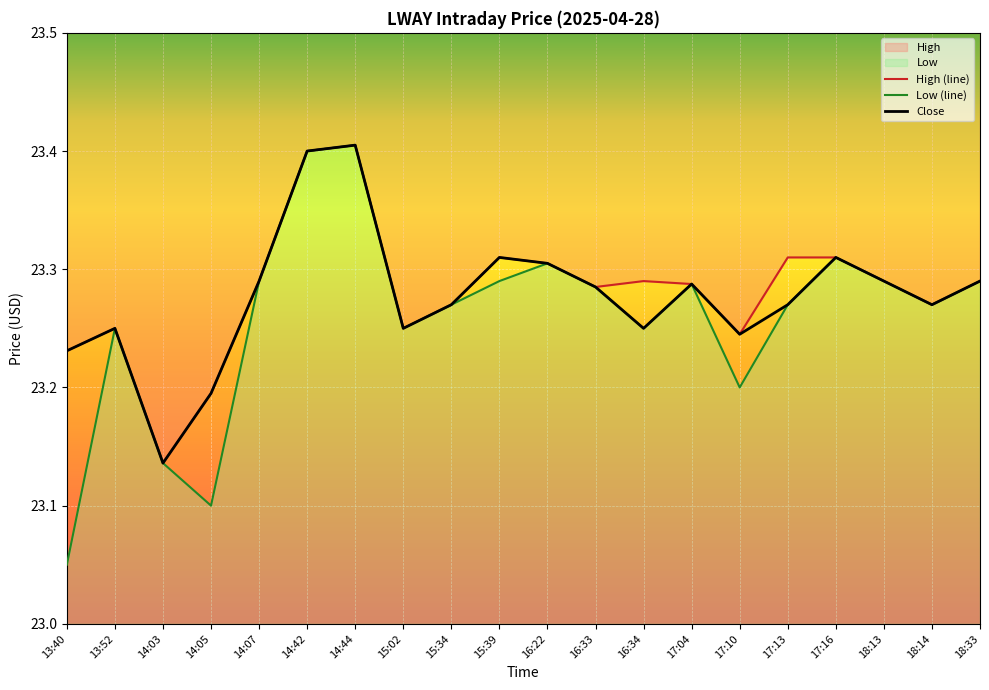

Rank the categories by High value from highest to lowest.

14:44, 14:42, 15:39, 17:13, 17:16, 16:22, 14:07, 16:34, 18:13, 18:33, 17:04, 16:33, 15:34, 18:14, 13:52, 15:02, 17:10, 13:40, 14:05, 14:03